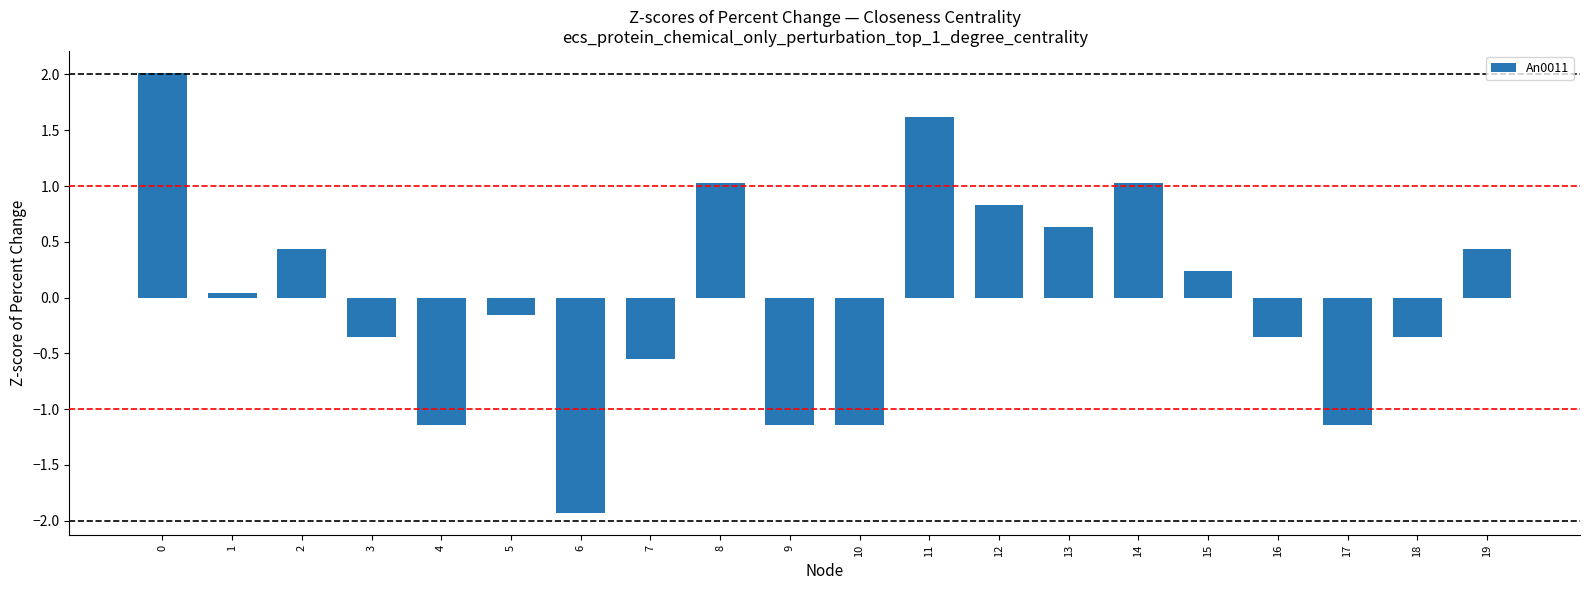

What is the change in value from 0 to 16?

-2.4